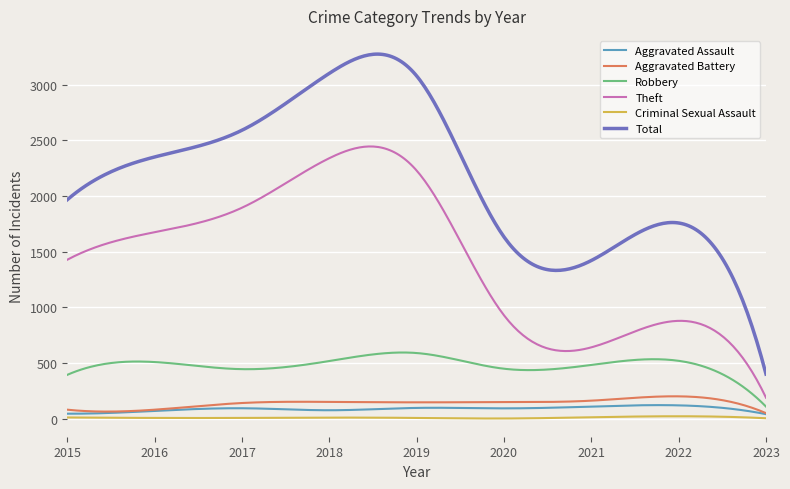

How many lines are shown in the chart?

6